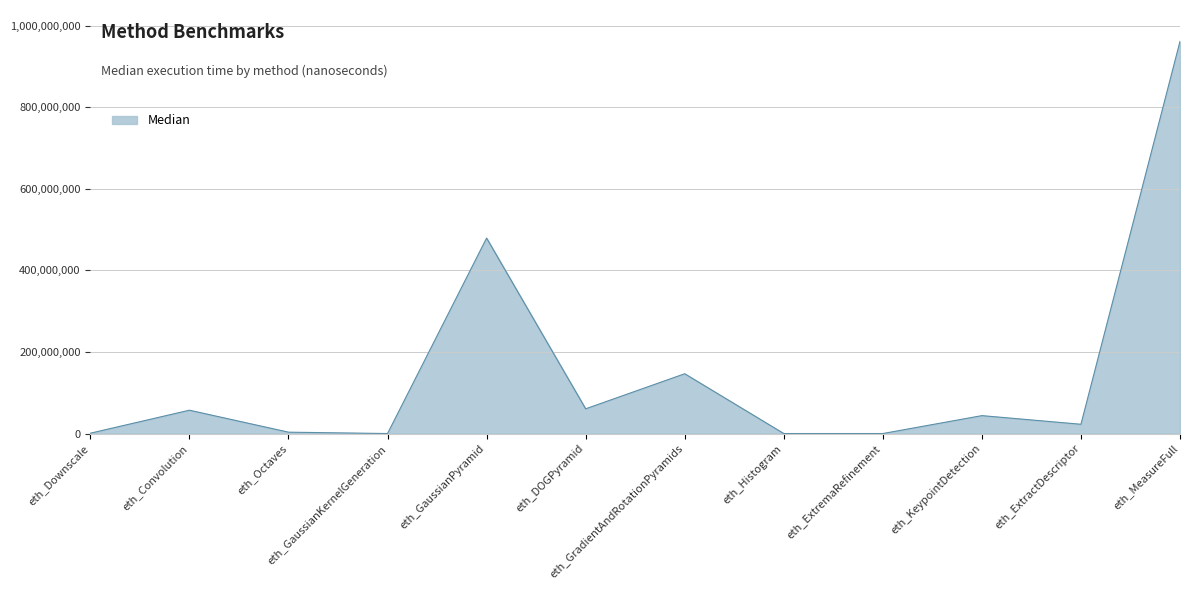

True or false: the data has more than 1 interior local peaks.

True